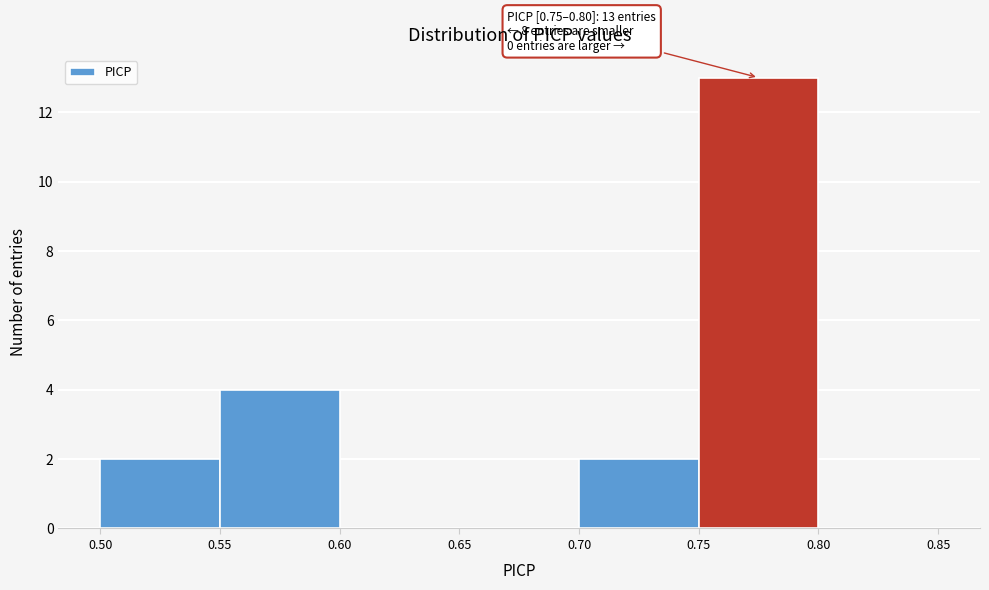

Over which range of the x-axis is the bar tallest?

0.75 to 0.80